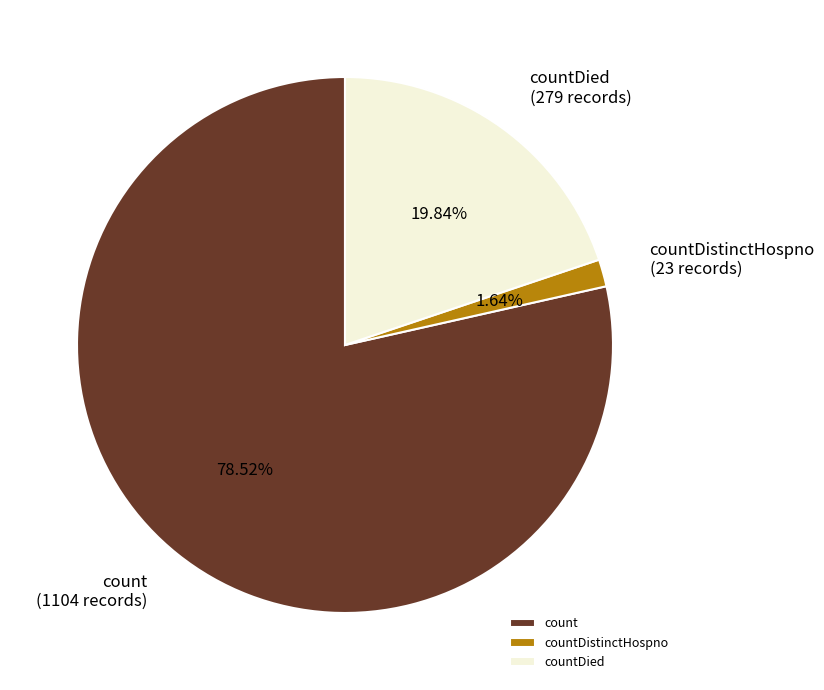

How many slices are in this pie chart?

3